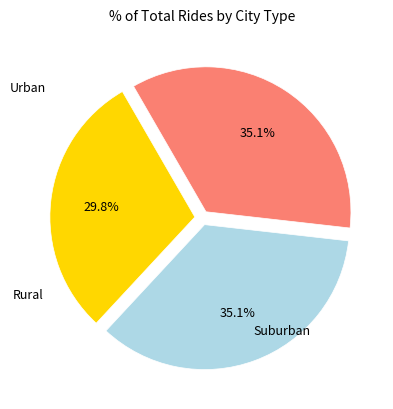

Is there a majority slice in this chart?

No